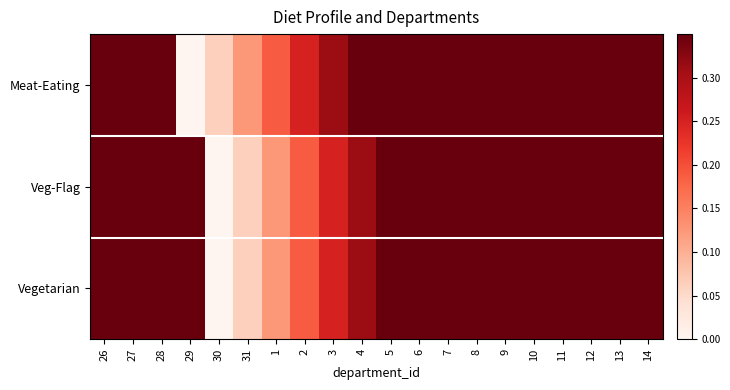

Rank the series by their maximum value, from highest to lowest.

Meat-Eating, Veg-Flag, Vegetarian